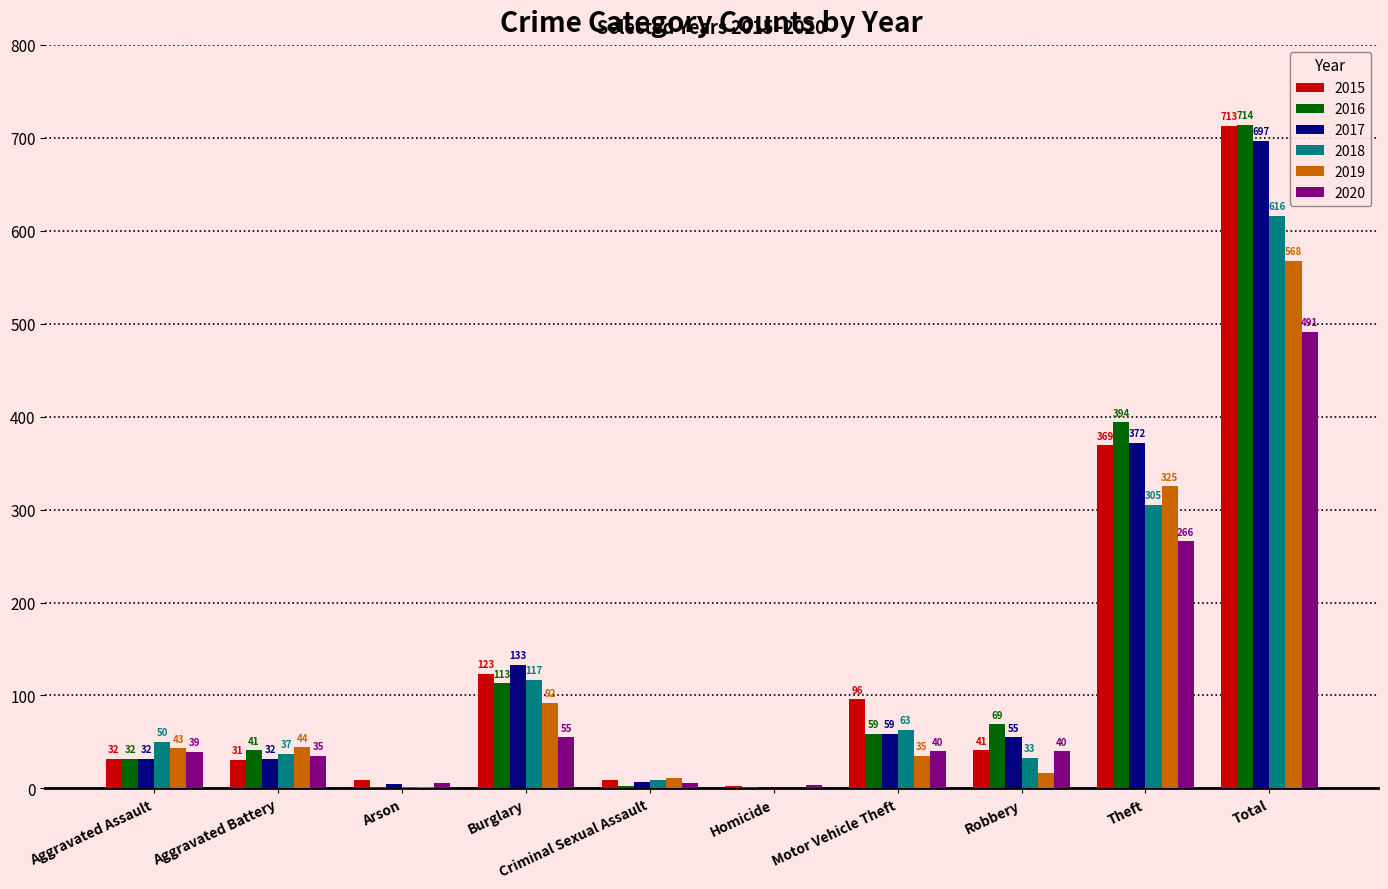

How many groups of bars are there?

10